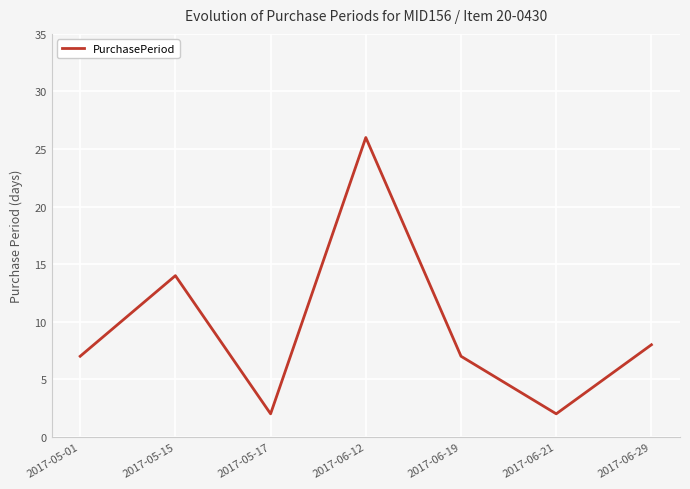

Which label corresponds to the largest value in the chart?

2017-06-12